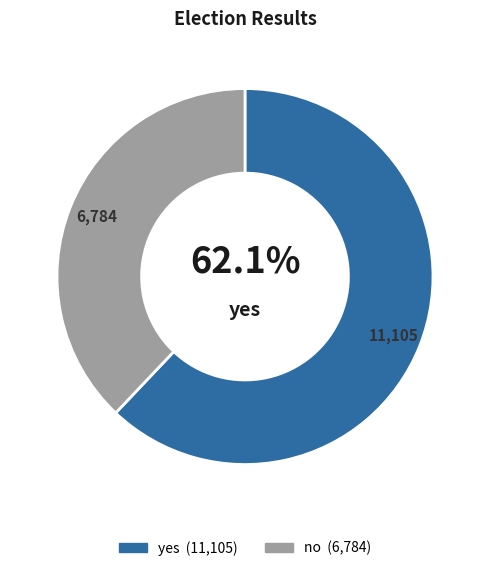

To the nearest percent, what portion does no represent?

38%